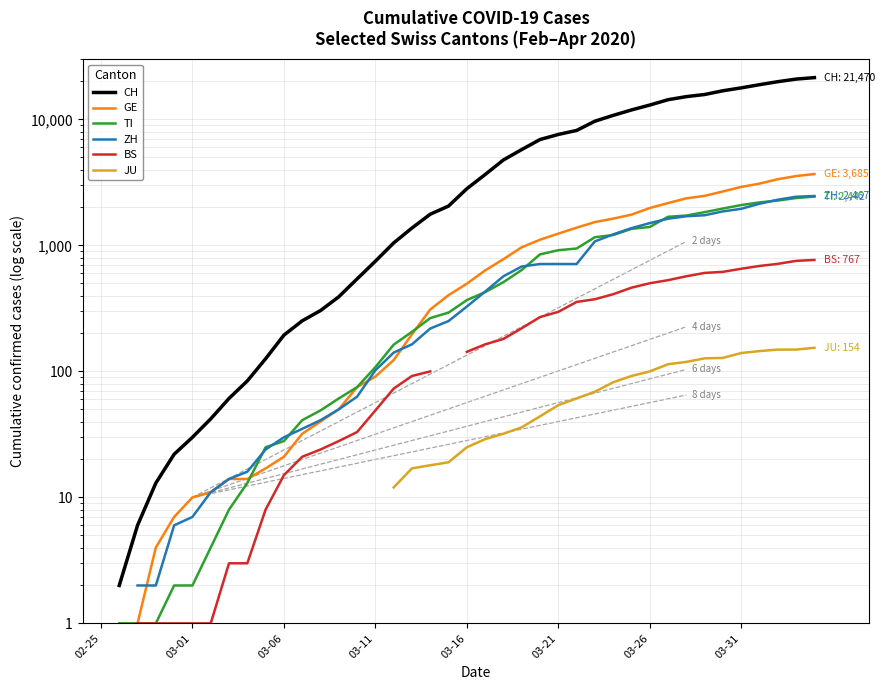

At which category is the sum across all series the highest?

39